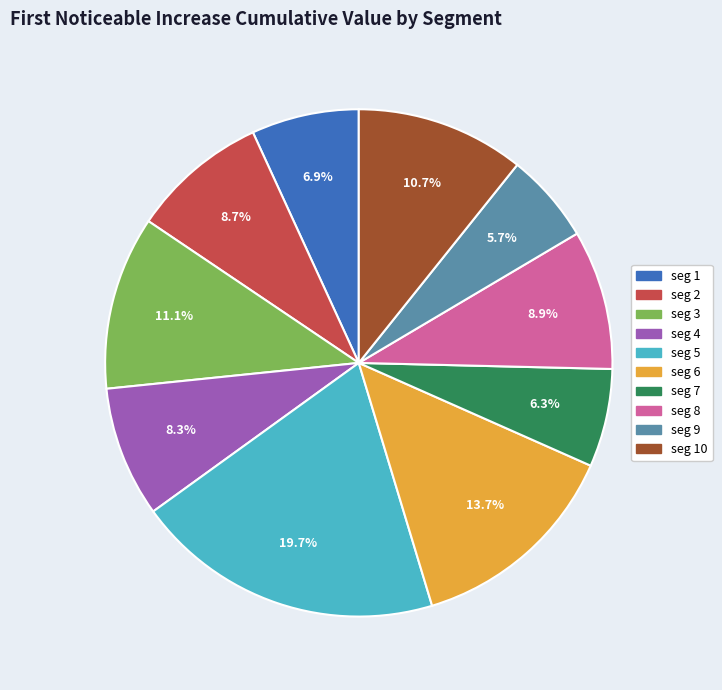

Is there any slice that represents more than half of the pie?

No